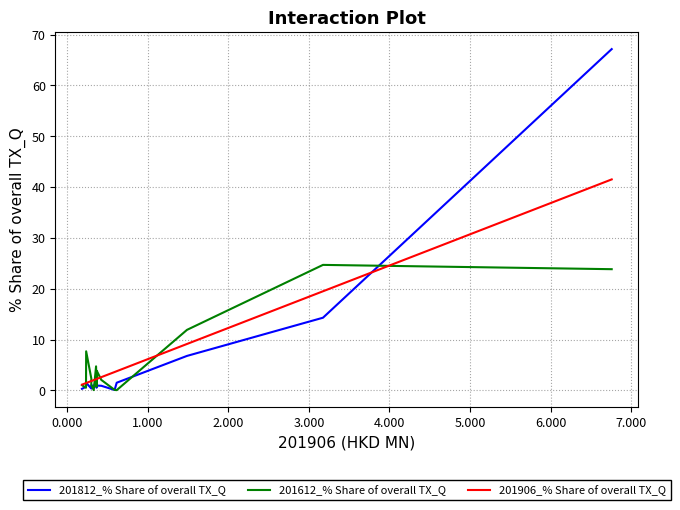

At how many categories does at least one series exceed 58?

1